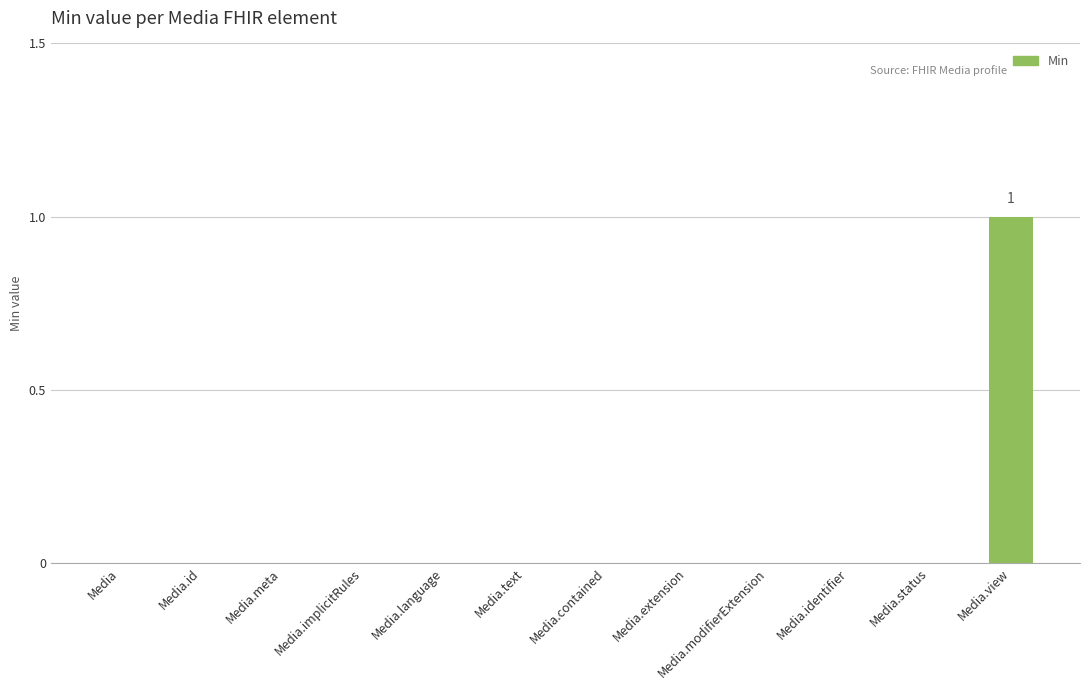

Reading left to right, transcribe all the data shown in this chart.

0	0	0	0	0	0	0	0	0	0	0	1